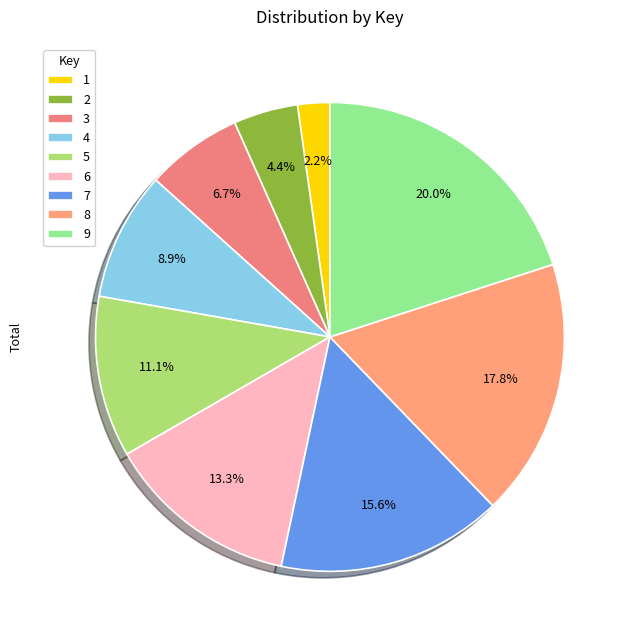

What portion of the pie excludes 6?

86.7%